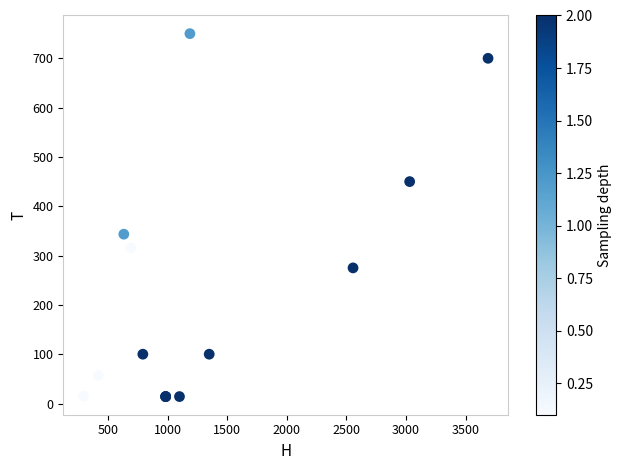

What Y value in the scatter plot is closest to 382?

343.4